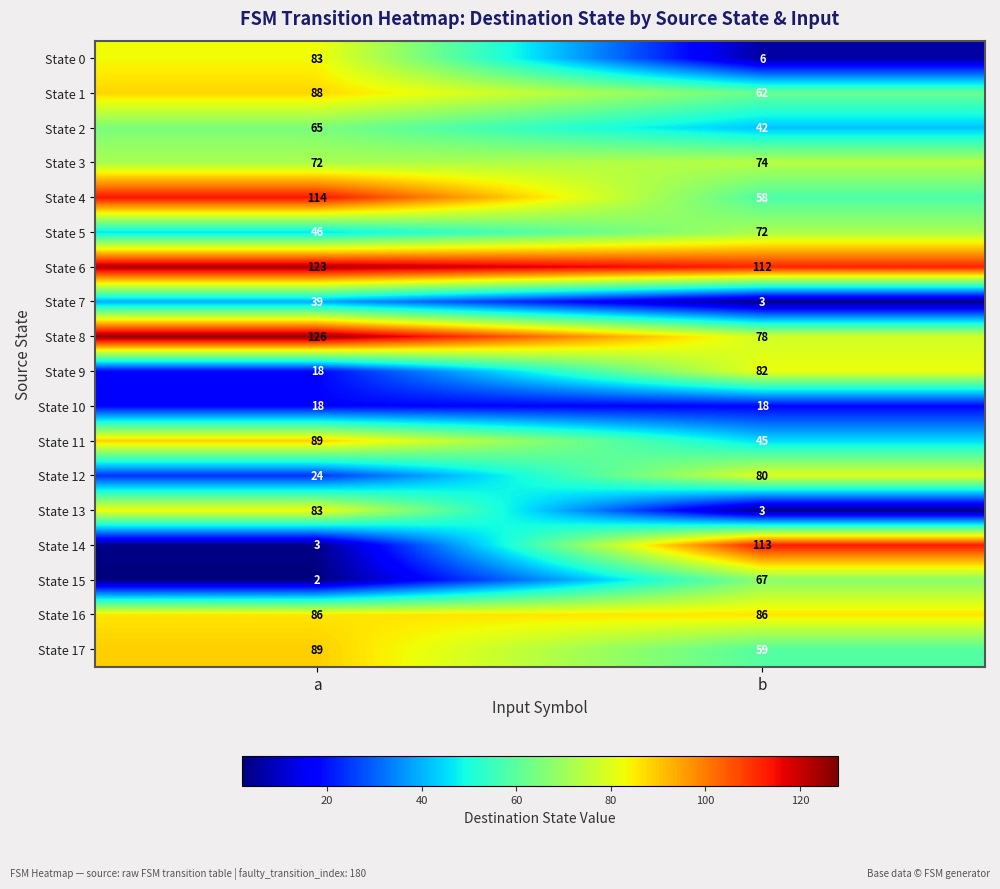

What is the difference between the State 9 values at b and a?

64